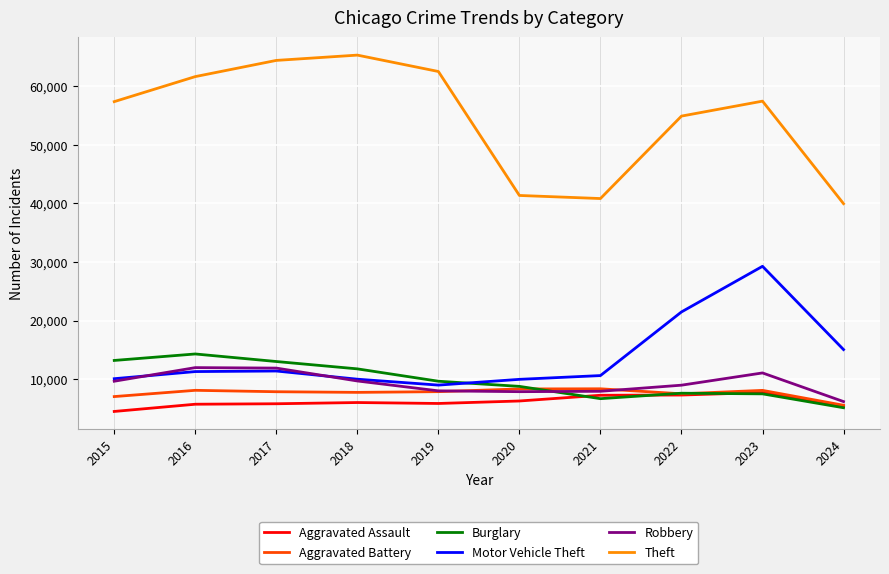

At which category is the sum across all series the highest?

2023